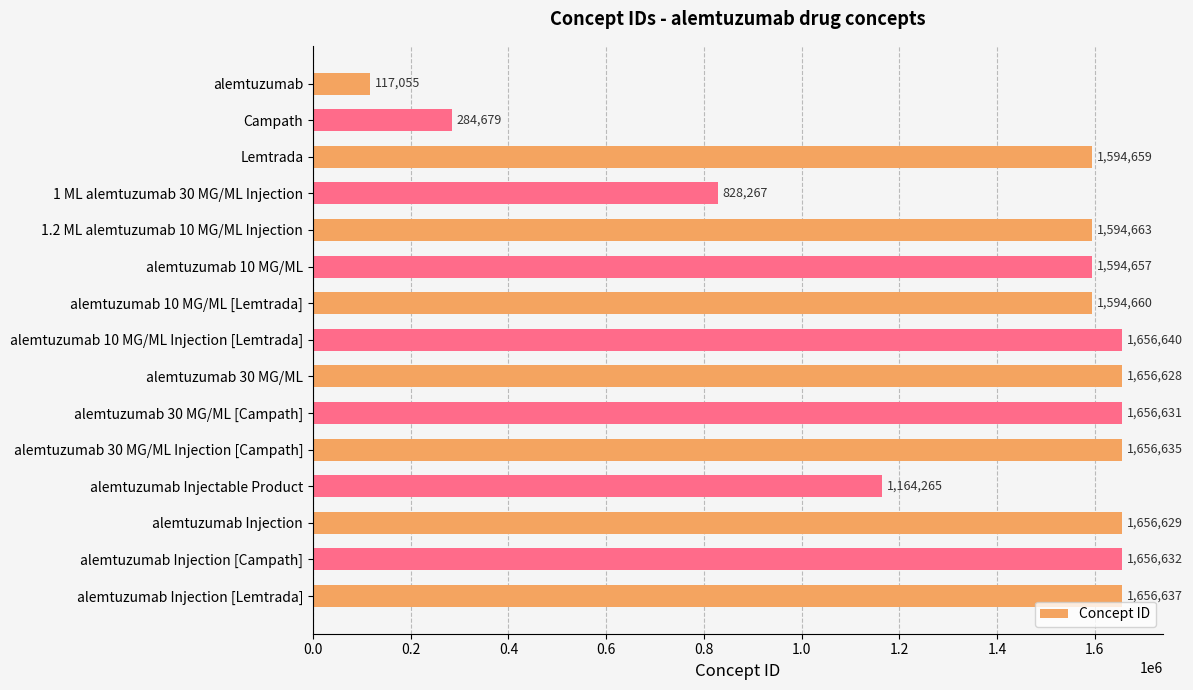

What is the sum of all values?

20369337